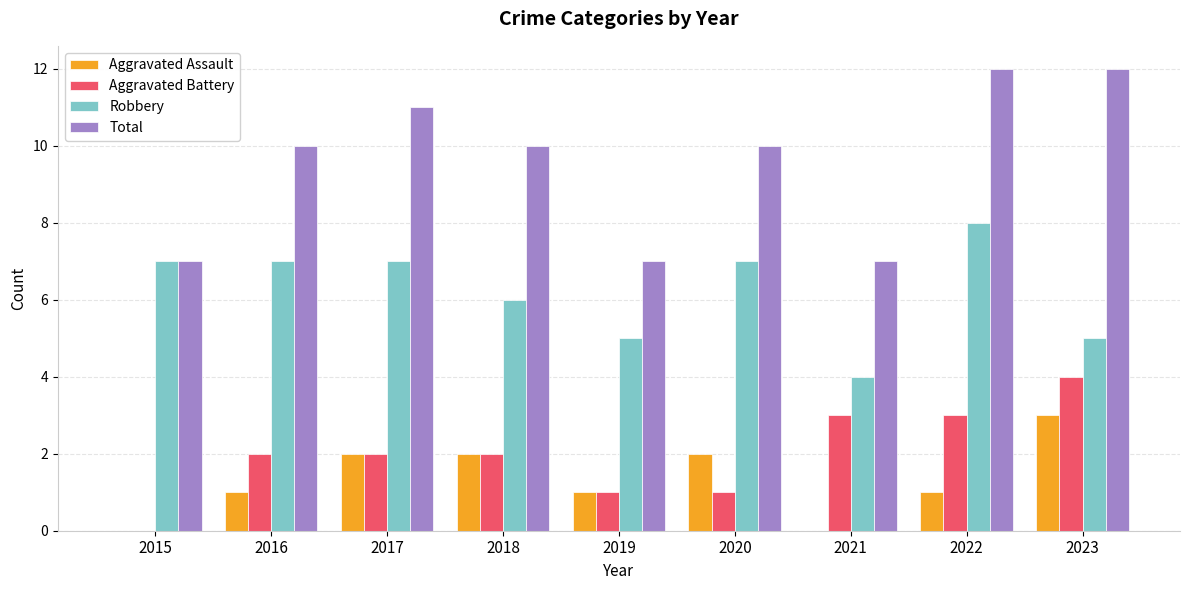

What is the average value of the Aggravated Battery series?

2